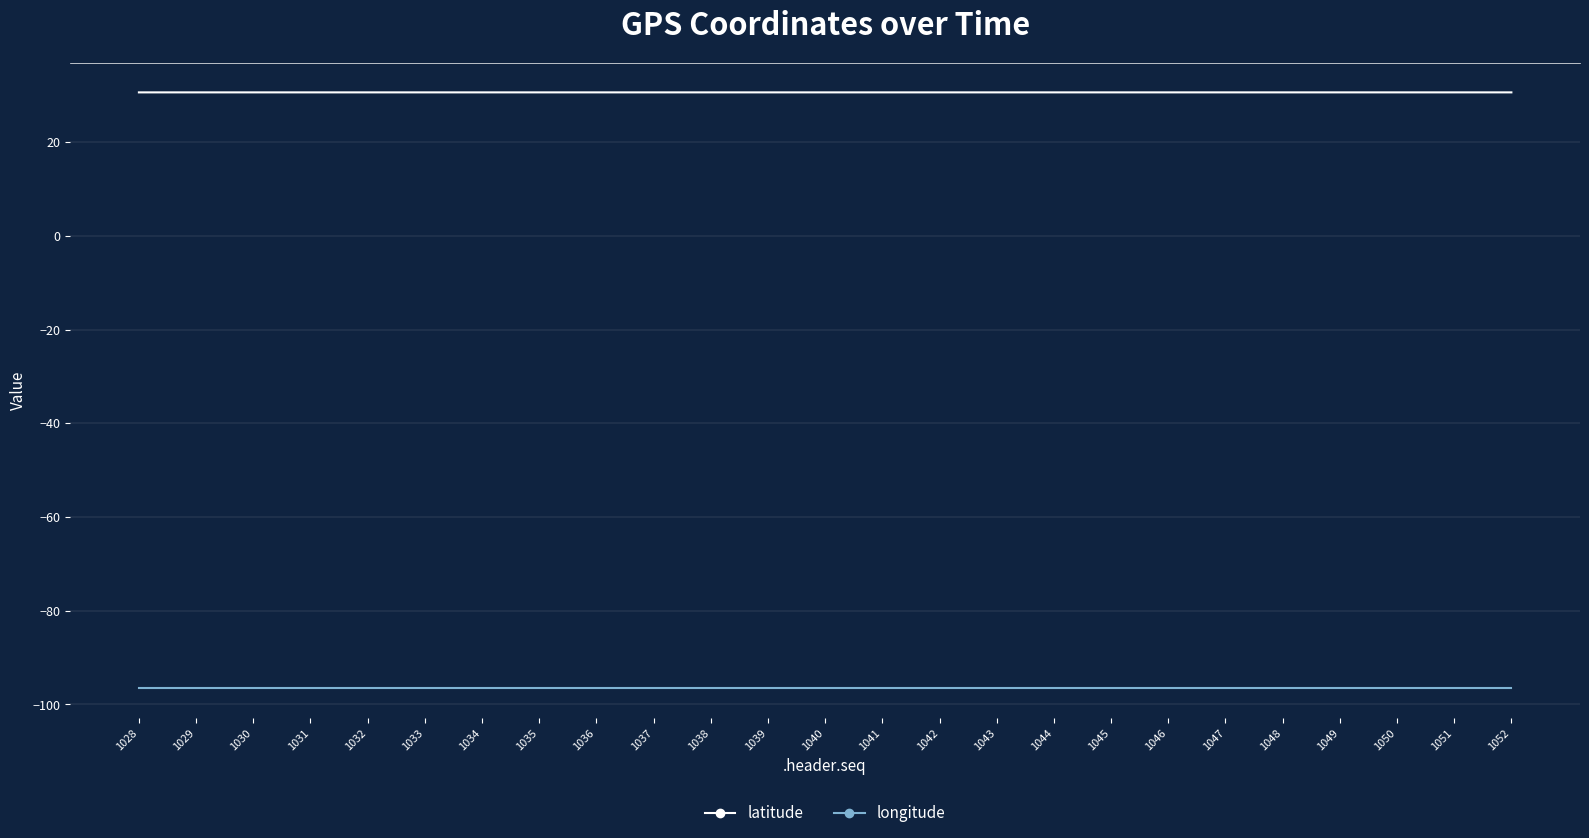

List the series in order of their peak value, lowest first.

longitude, latitude